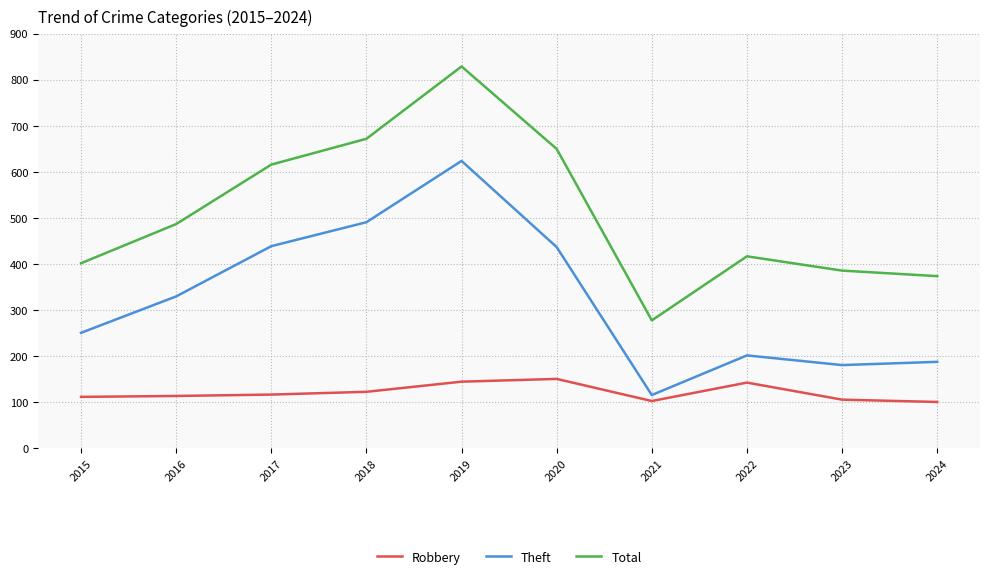

The Theft series shows 336 at 2018. True or false?

False